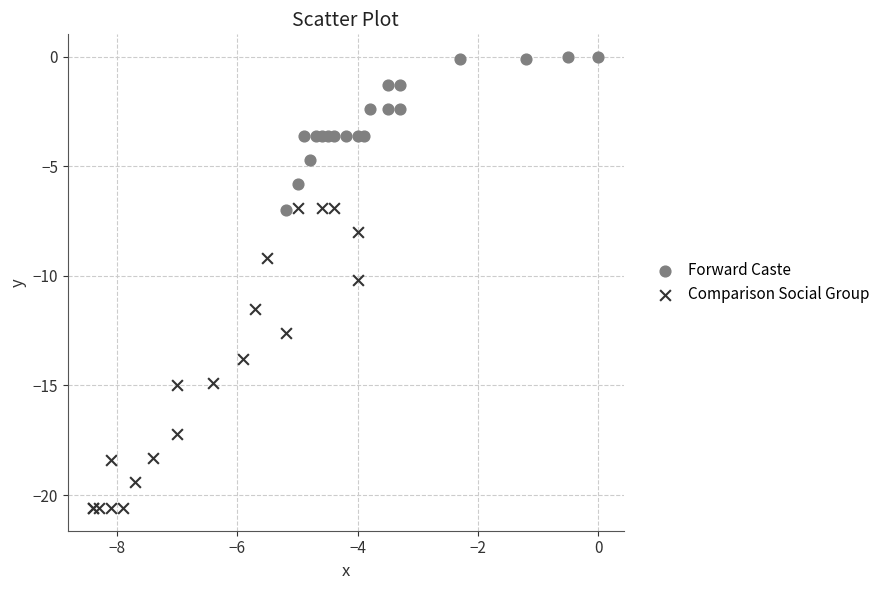

Which series reaches the minimum Y coordinate?

Comparison Social Group